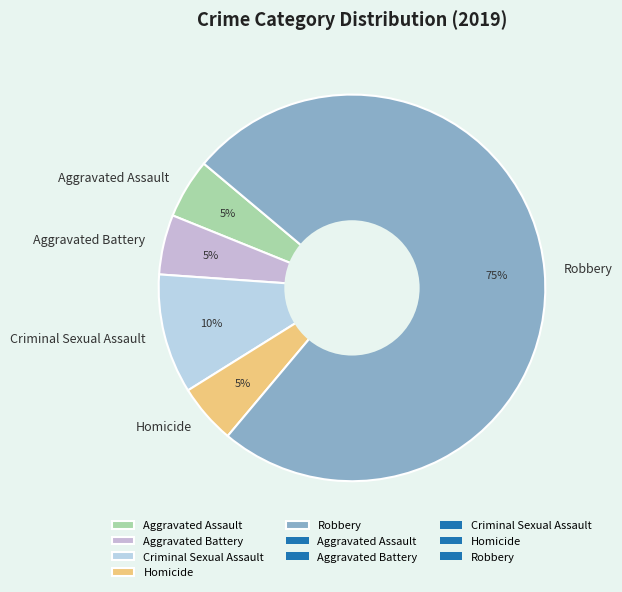

To the nearest percent, what portion does Aggravated Battery represent?

5%